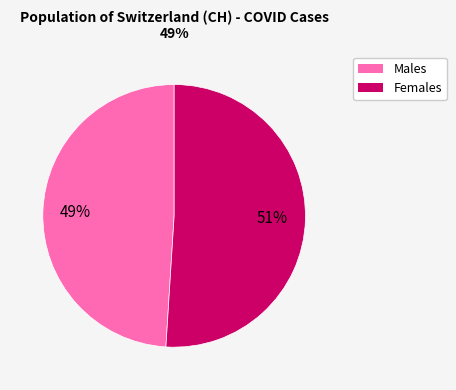

To the nearest percent, what is the difference between the largest and smallest slice percentages?

2%